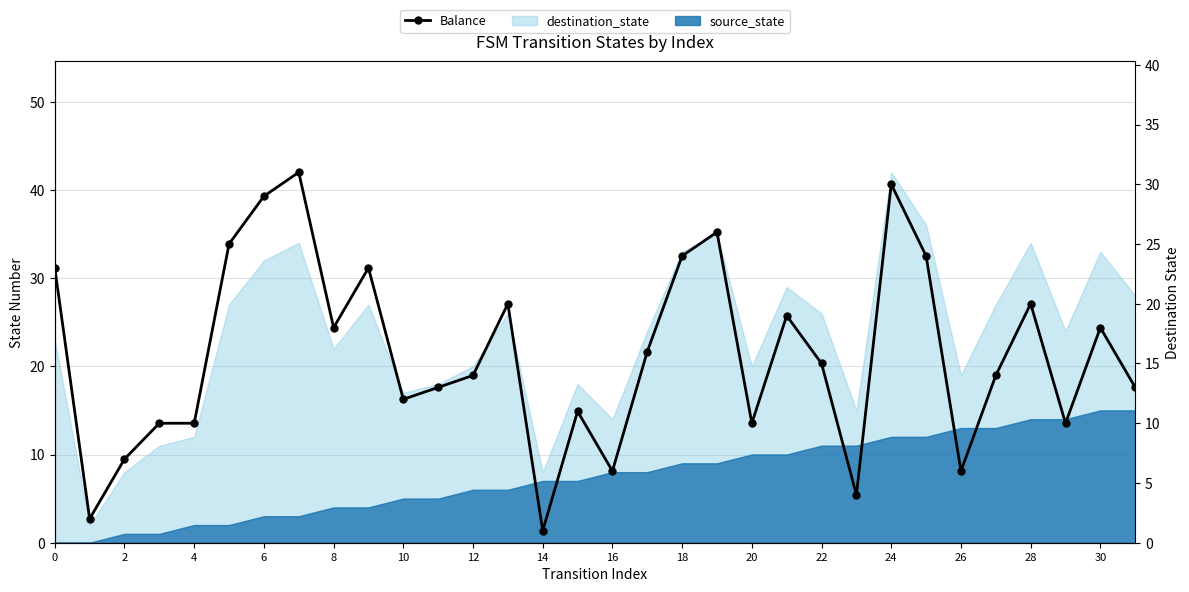

How many points are higher than both their immediate neighbors (excluding endpoints)?

9